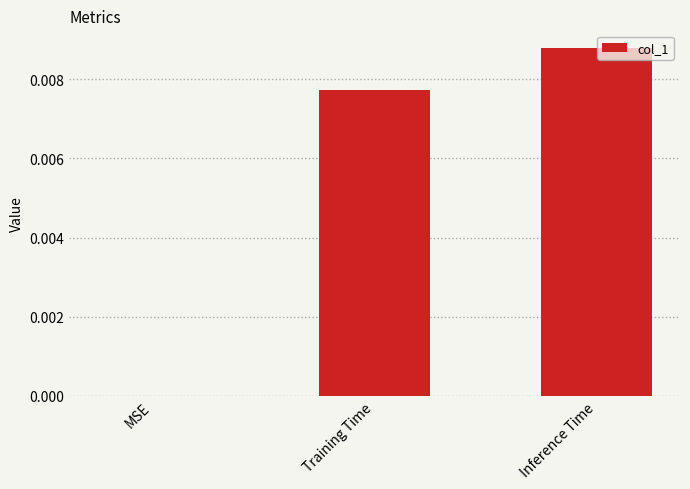

Which category has the highest value across all series?

Inference Time